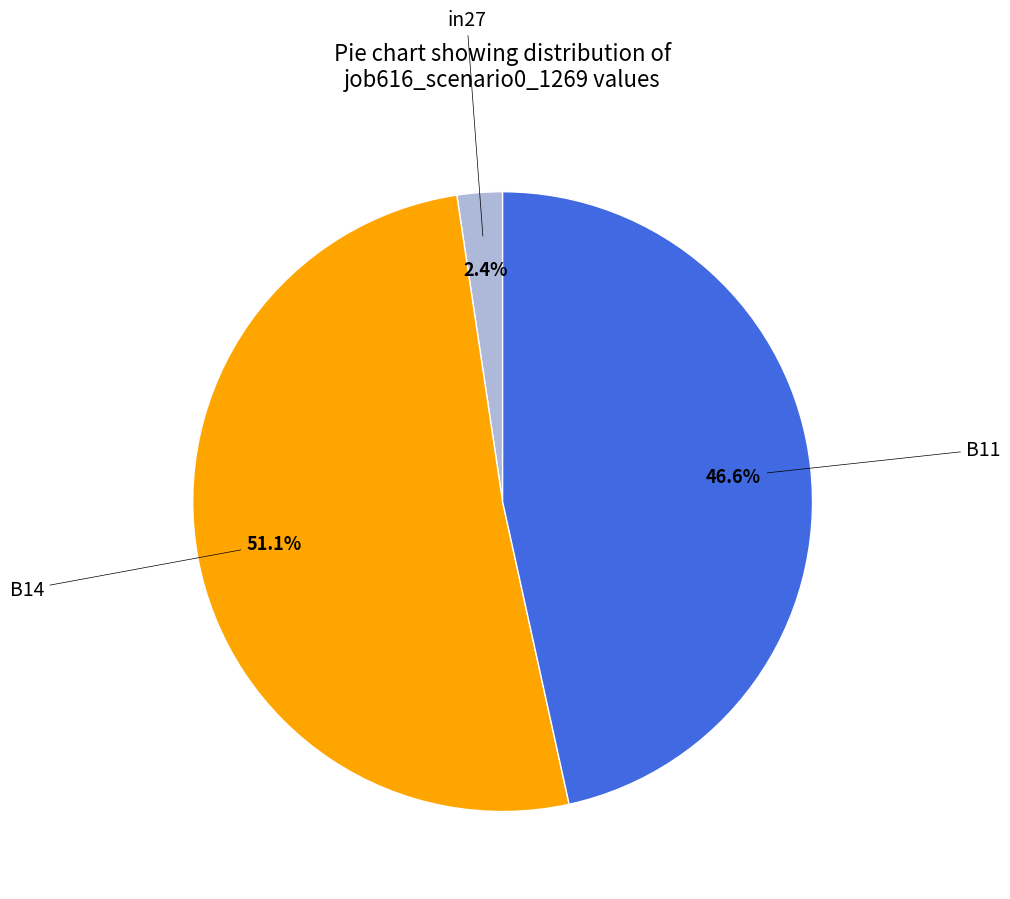

Is there a majority slice in this chart?

Yes